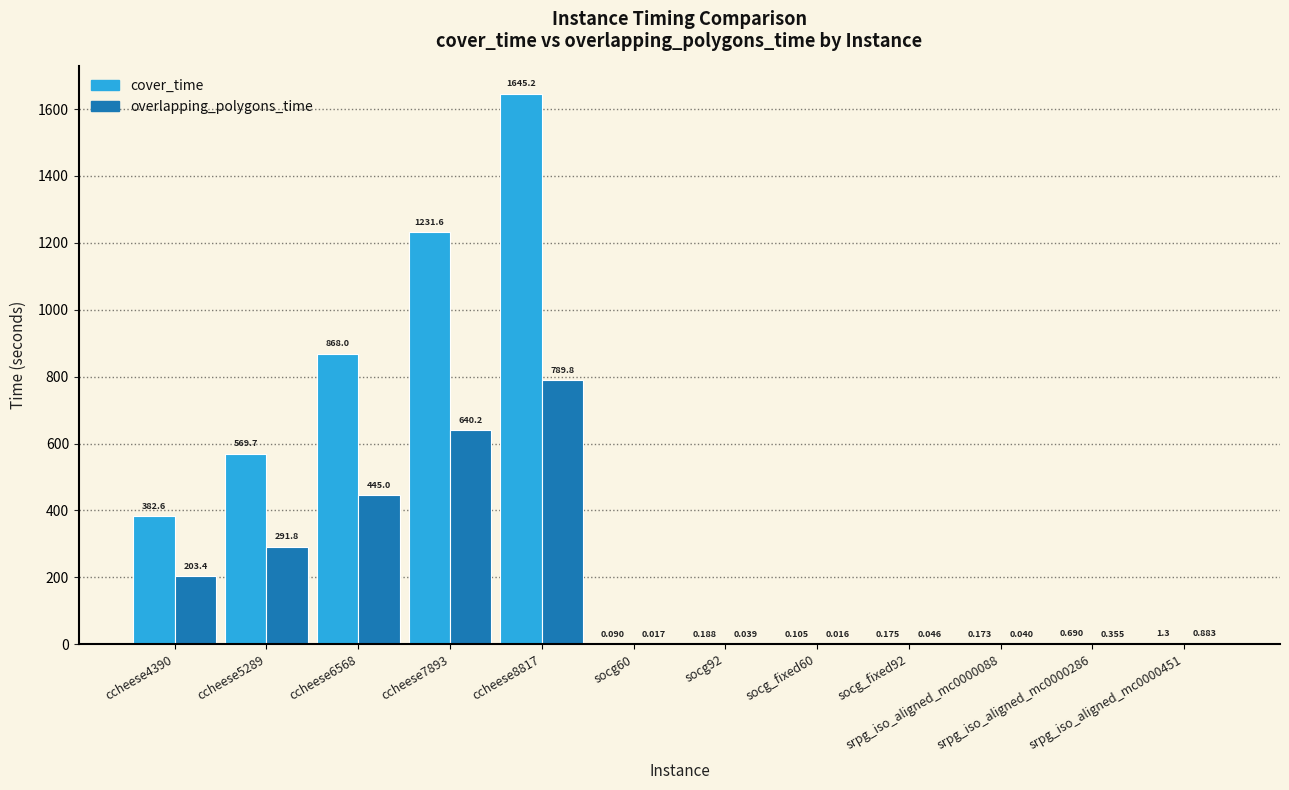

Which series has the largest total across all categories?

cover_time